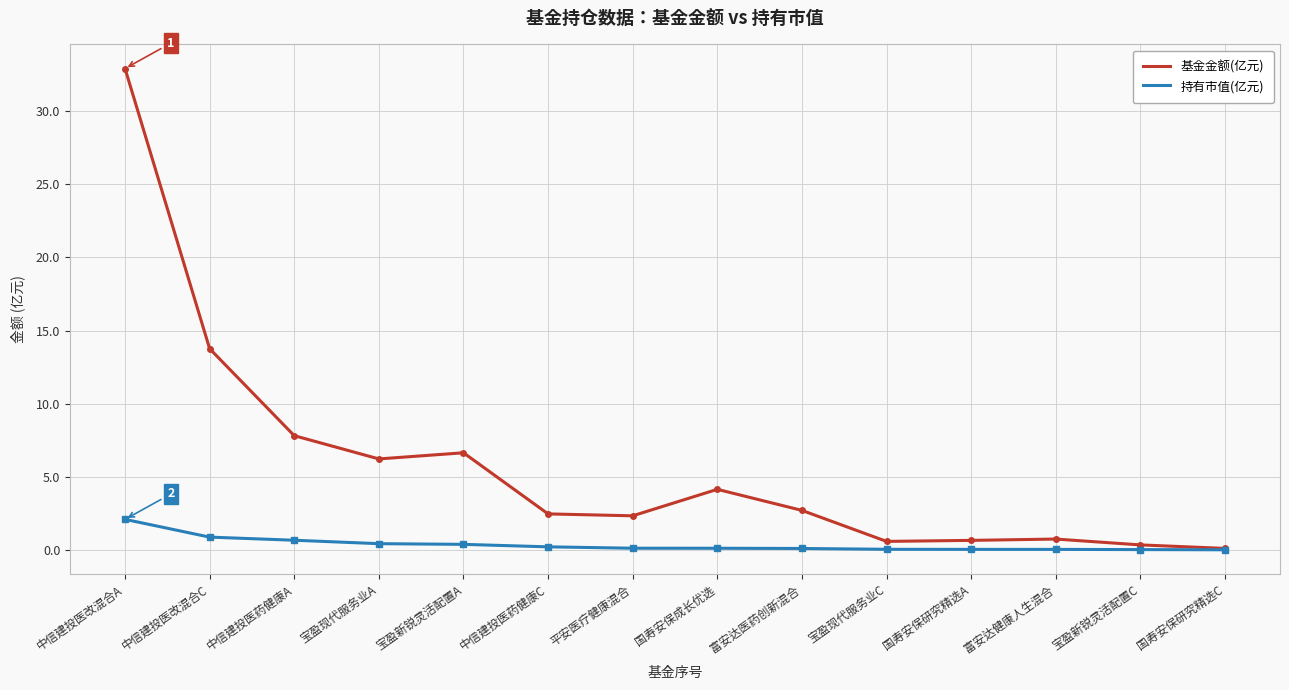

What is the highest value of the 持有市值(亿元) series?

2.1